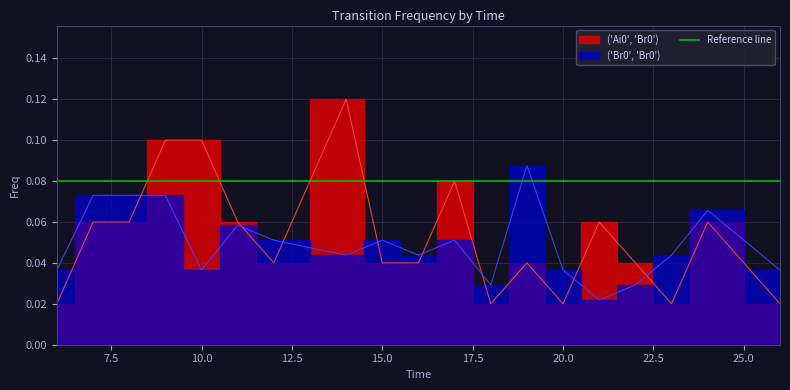

The ('Br0', 'Br0') series shows 0.1 at 18. True or false?

False